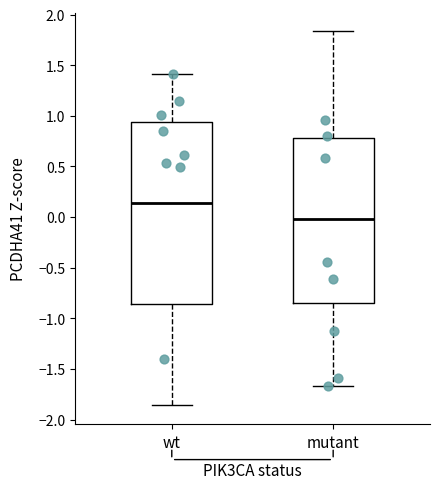

Where does the lower whisker of the box for mutant end on the y-axis? The values are not printed on the chart, so give them approximately, as read against the axis.

-1.65